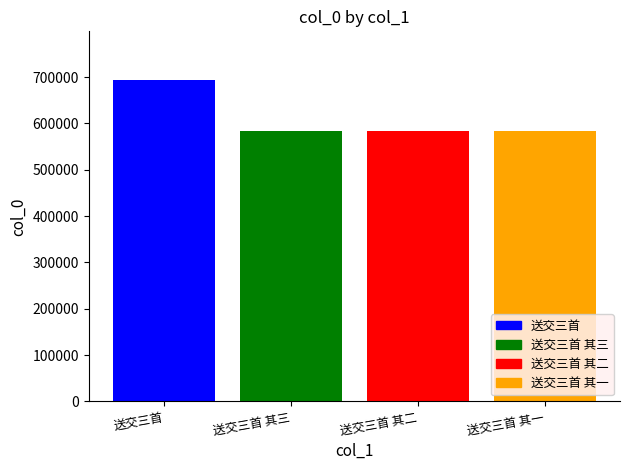

Which series has the widest spread of values?

送交三首